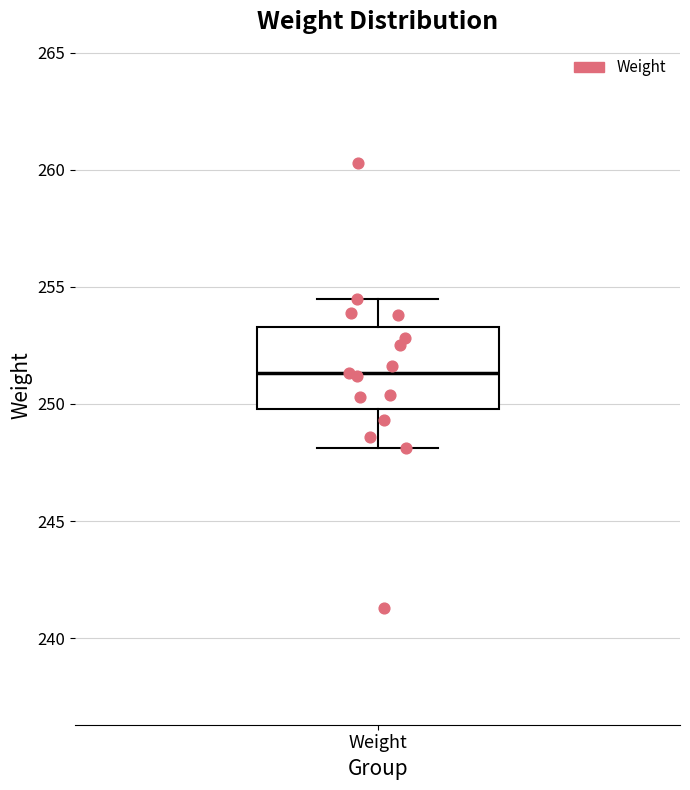

Transcribe this box plot: give where the median line is, the range the box spans, and where the two whiskers end, as read against the y-axis. The values are not printed on the chart, so give them approximately, as read against the axis.

median 251.5, box 250.0 to 253.5, whiskers 248.0 to 254.5